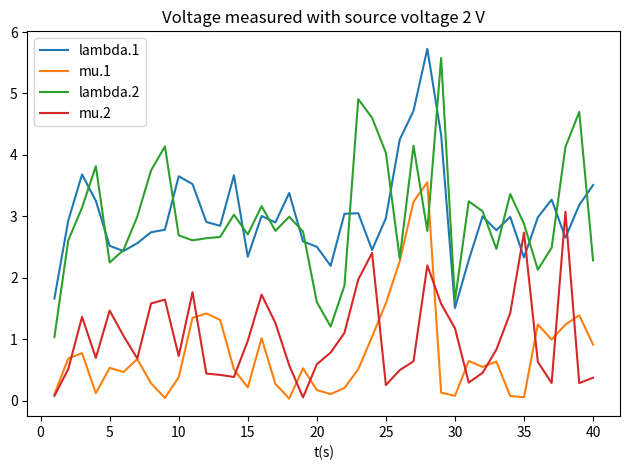

True or false: mu.1 and lambda.1 cross at least once.

False